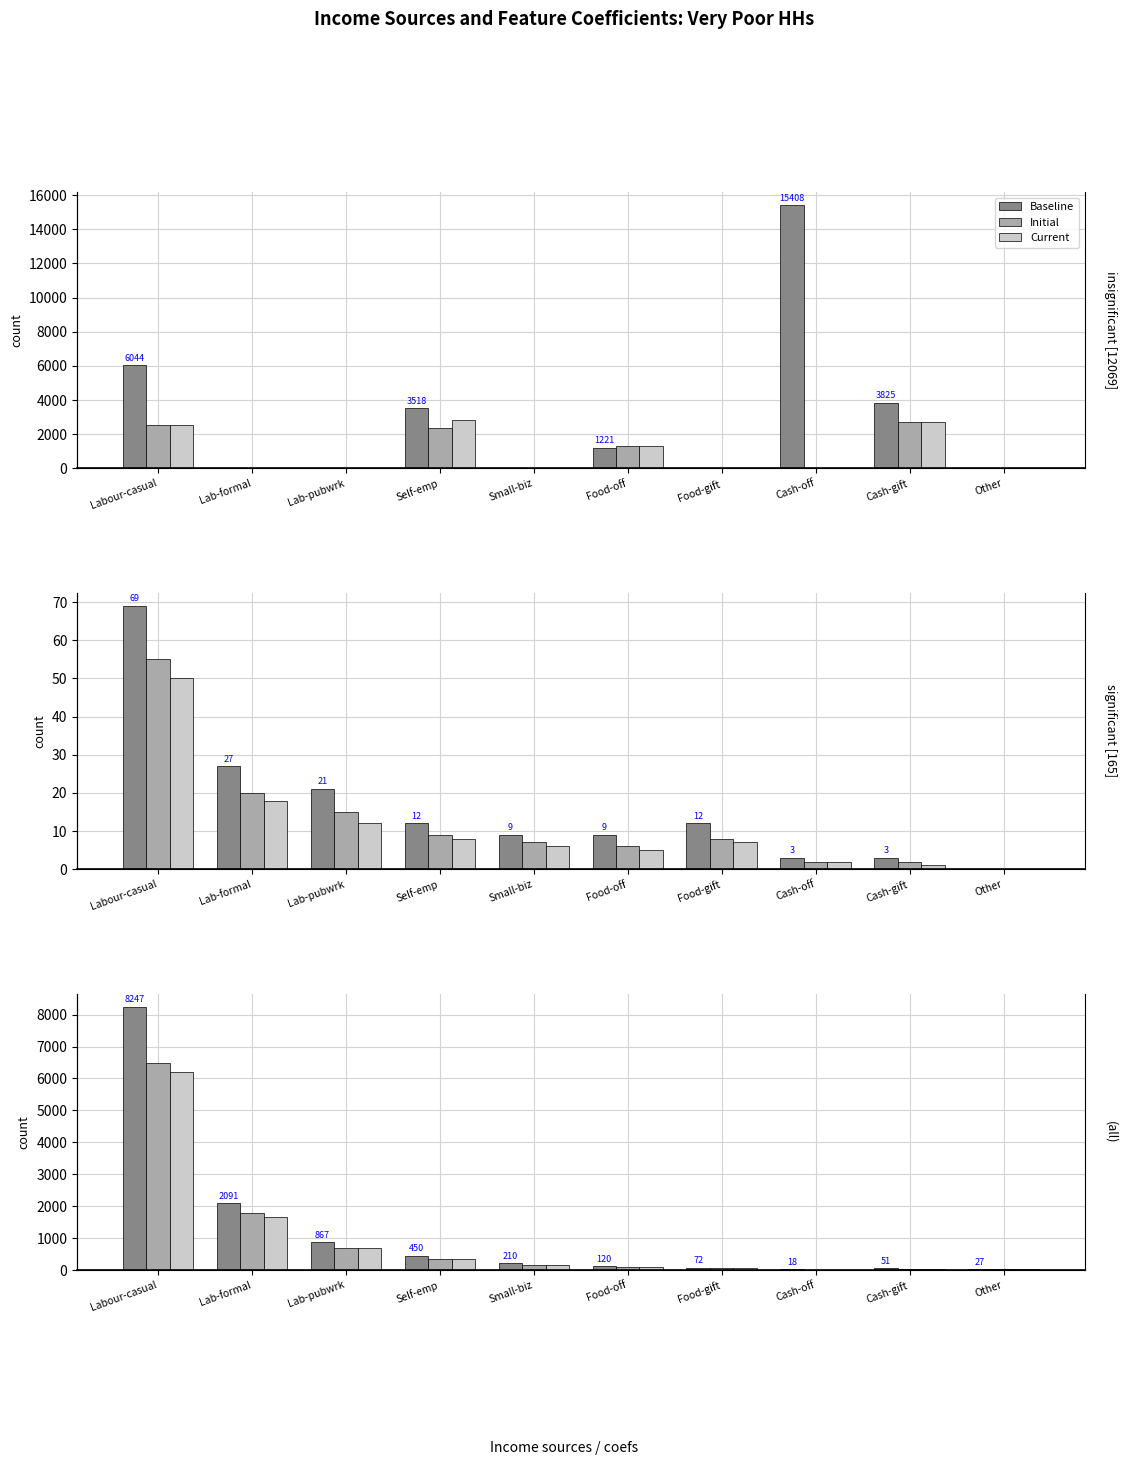

Between Other and Lab-formal, which is larger?

Lab-formal